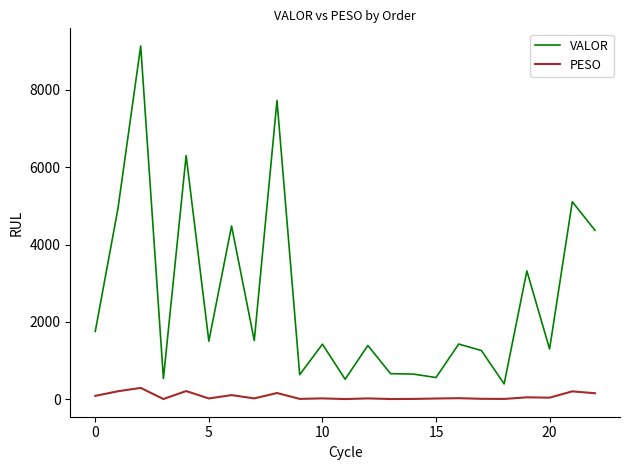

Which series has the widest spread of values?

VALOR